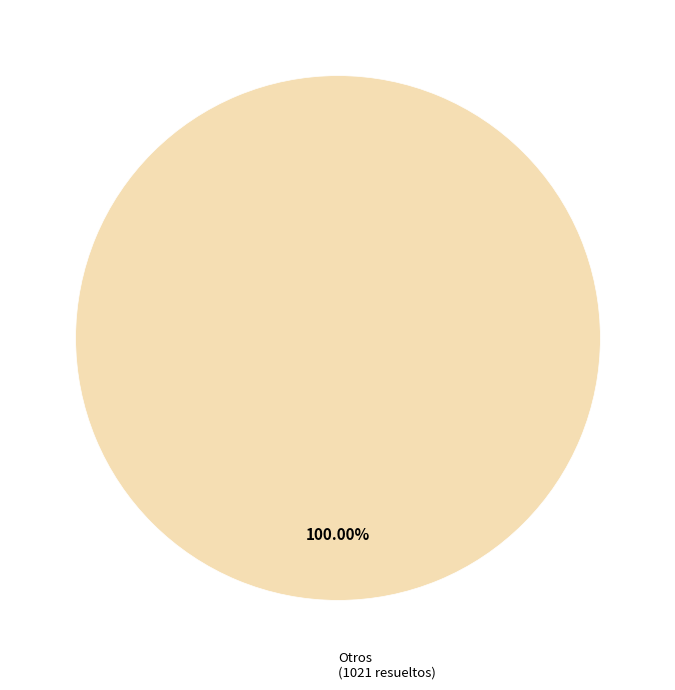

Does any single category account for the majority?

Yes